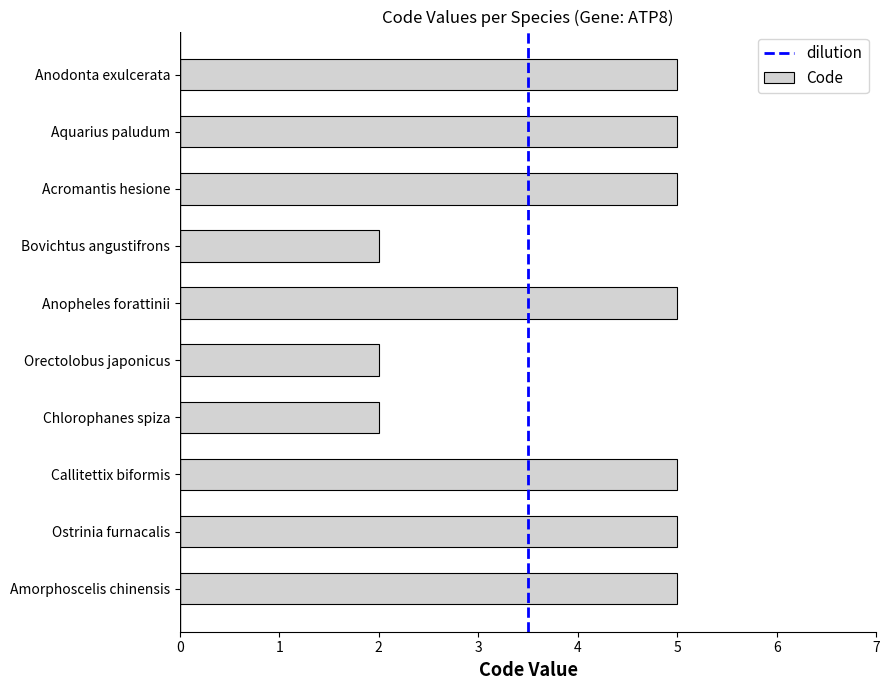

What is the greatest value displayed?

5